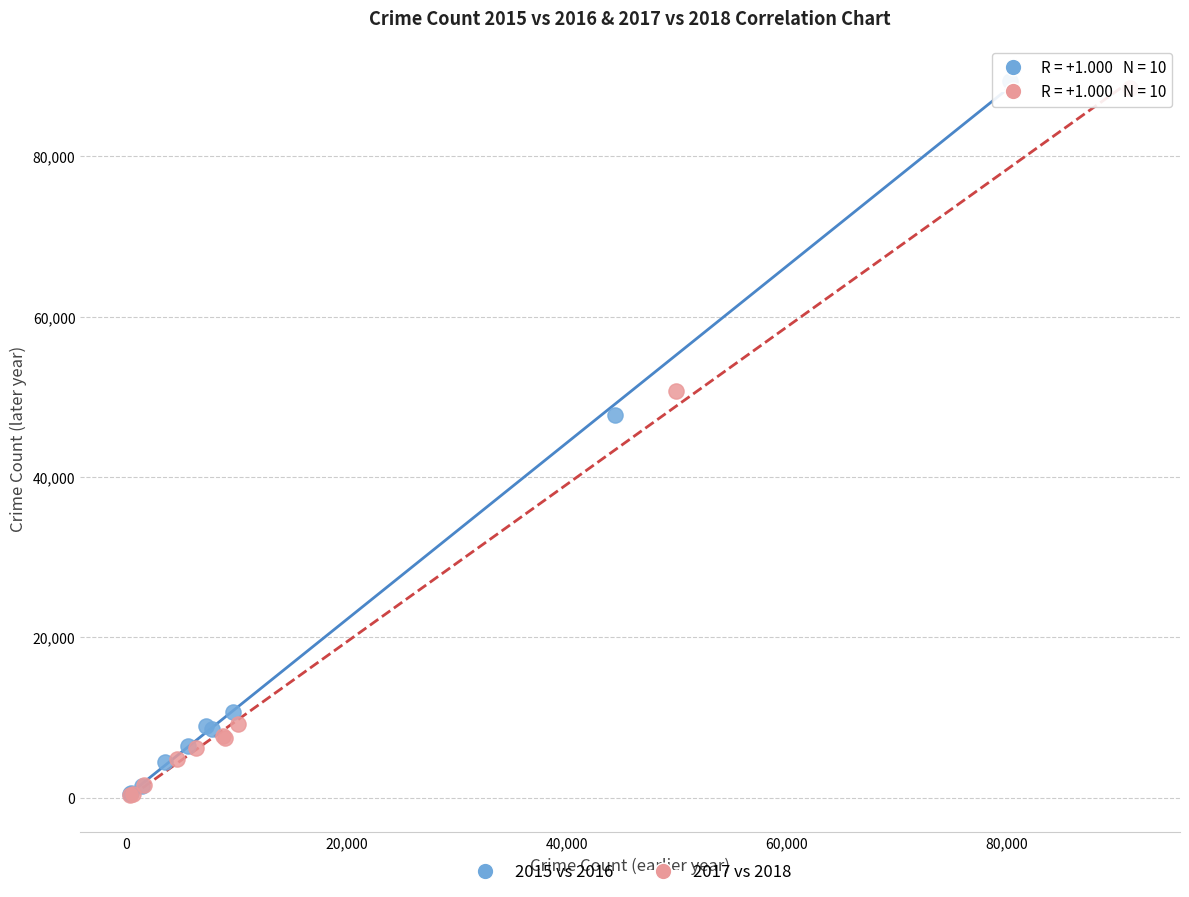

Which series has the largest Y range (max minus min)?

2015 vs 2016